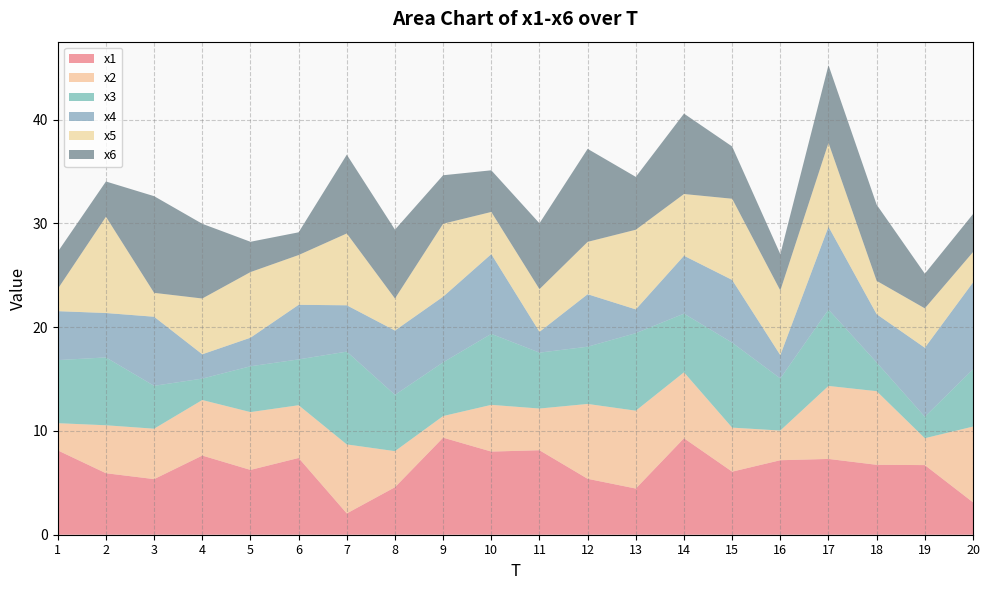

Reading left to right, transcribe all the data shown in this chart.

x1: 8.1	5.9	5.4	7.6	6.2	7.4	2.1	4.6	9.4	8.0	8.1	5.4	4.5	9.3	6.1	7.2	7.3	6.7	6.7	3.1
x2: 2.6	4.6	4.9	5.4	5.6	5.1	6.6	3.5	2.1	4.5	4.0	7.2	7.5	6.4	4.2	2.9	7.0	7.1	2.6	7.3
x3: 6.1	6.5	4.1	2.1	4.4	4.4	8.9	5.4	5.2	6.8	5.4	5.5	7.5	5.7	8.2	5.0	7.4	2.8	2.1	5.5
x4: 4.7	4.3	6.7	2.3	2.8	5.3	4.5	6.2	6.3	7.7	2.0	5.1	2.3	5.6	6.0	2.2	8.0	4.7	6.6	8.4
x5: 2.1	9.3	2.3	5.4	6.3	4.8	6.9	3.1	7.0	4.1	4.1	5.0	7.7	5.9	7.8	6.2	8.1	3.2	3.8	2.9
x6: 3.6	3.4	9.3	7.2	2.9	2.2	7.6	6.6	4.7	4.0	6.3	9.0	5.1	7.7	5.0	3.5	7.5	7.3	3.3	3.7